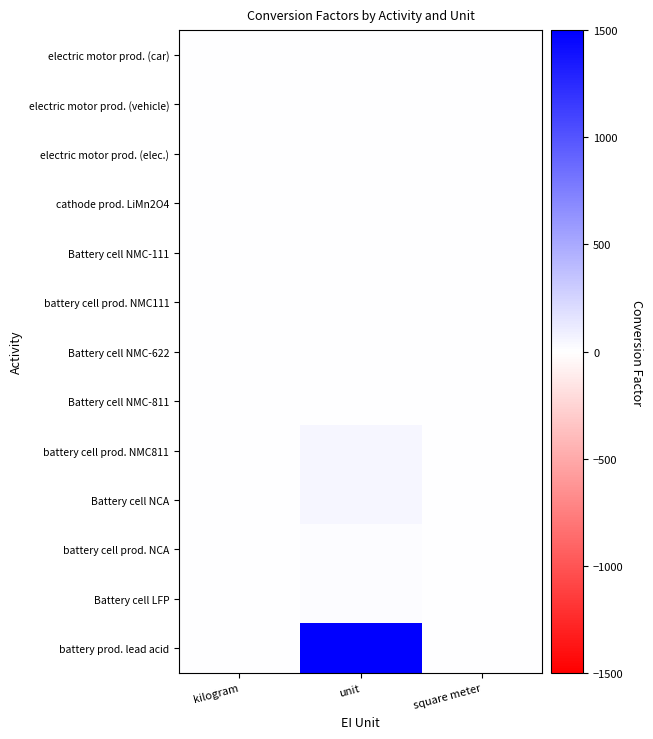

Reading left to right, extract all data points from this chart.

electric motor prod. (car): kilogram=0.0	unit=0.8	square meter=0.0
electric motor prod. (vehicle): kilogram=0.0	unit=2.0	square meter=0.0
electric motor prod. (elec.): kilogram=0.0	unit=4.5	square meter=0.0
cathode prod. LiMn2O4: kilogram=0.3	unit=0.8	square meter=0.0
Battery cell NMC-111: kilogram=0.2	unit=2.0	square meter=0.0
battery cell prod. NMC111: kilogram=0.2	unit=0.0	square meter=0.0
Battery cell NMC-622: kilogram=0.2	unit=0.1	square meter=0.0
Battery cell NMC-811: kilogram=0.2	unit=1.0	square meter=0.0
battery cell prod. NMC811: kilogram=0.2	unit=50.0	square meter=0.0
Battery cell NCA: kilogram=0.2	unit=50.0	square meter=0.0
battery cell prod. NCA: kilogram=0.2	unit=20.0	square meter=0.0
Battery cell LFP: kilogram=0.2	unit=20.0	square meter=0.0
battery prod. lead acid: kilogram=0.0	unit=1500.0	square meter=0.4